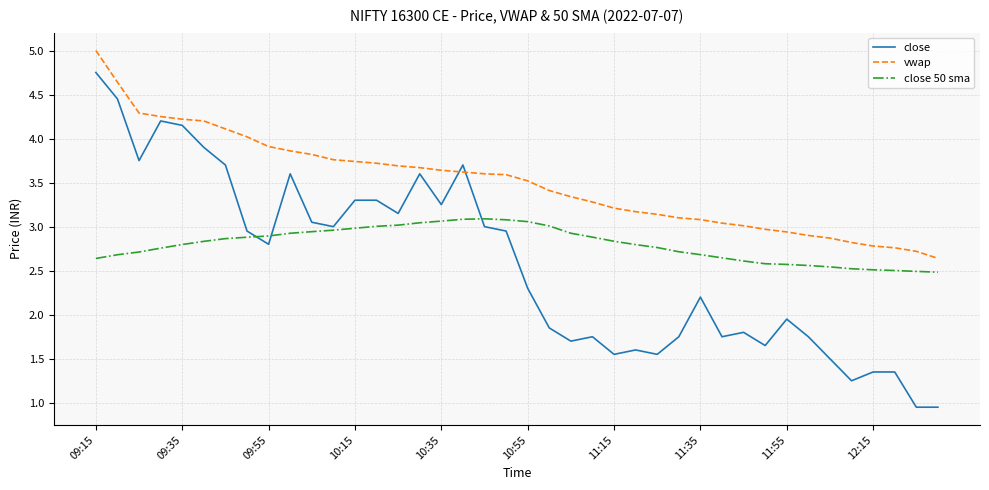

What is the greatest value displayed?

5.0